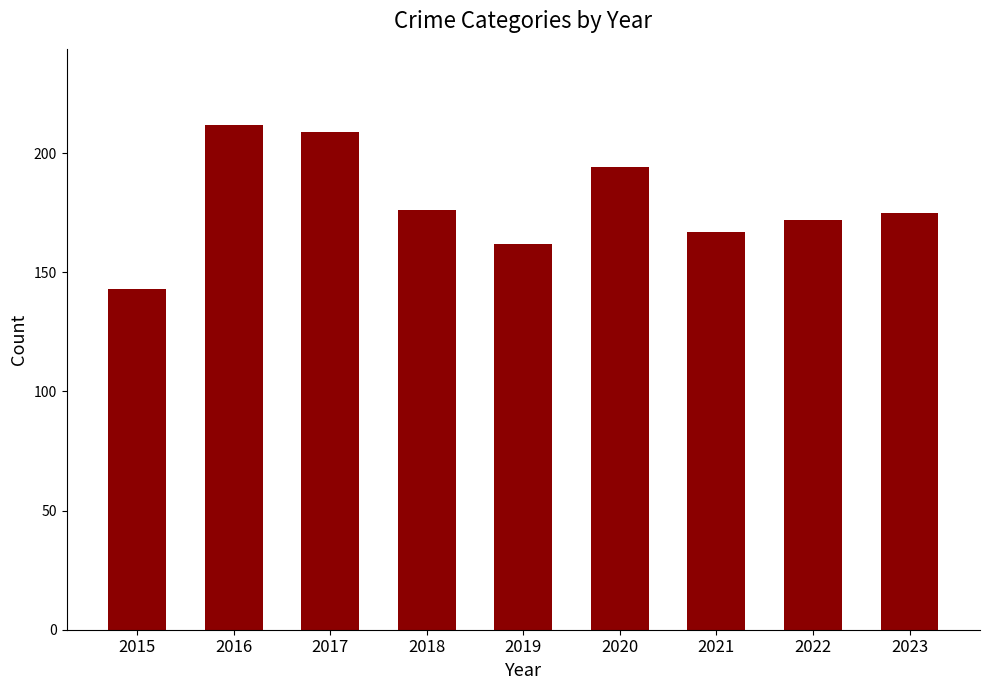

What is the minimum value shown in the chart?

143